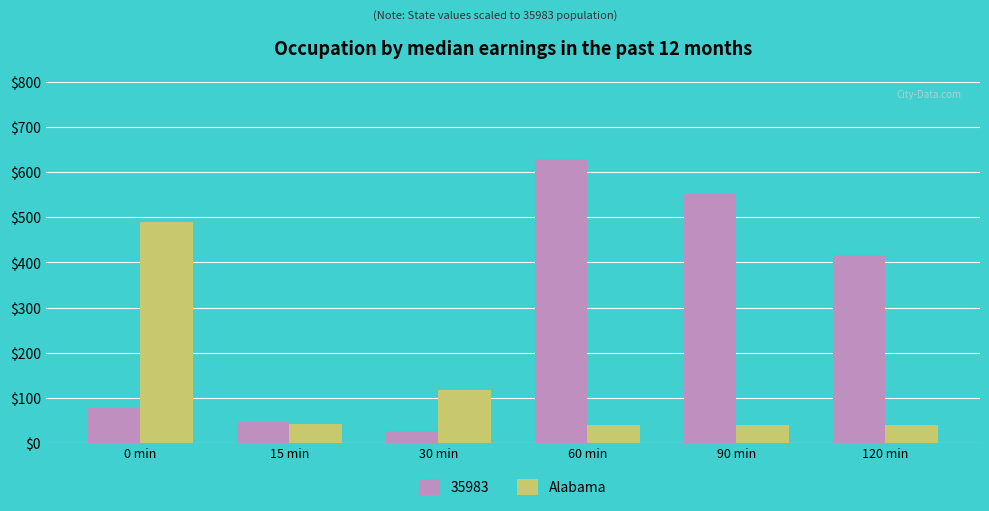

What is the minimum value shown in the chart?

27.4